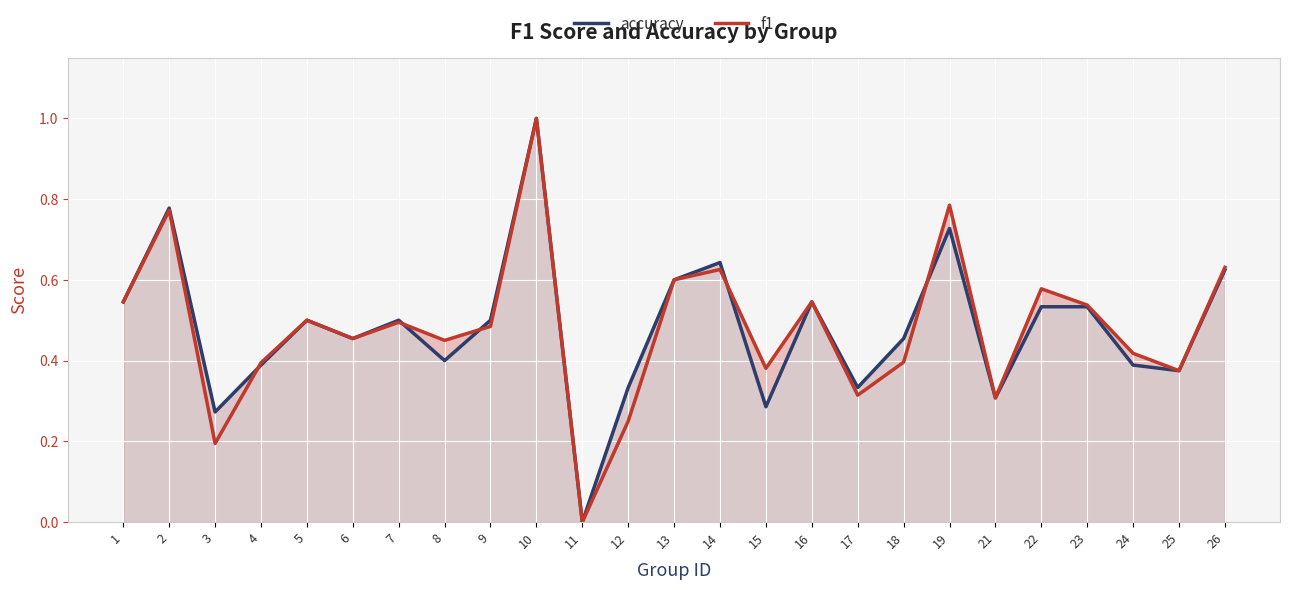

List the series in order of their overall mean, highest first.

f1, accuracy